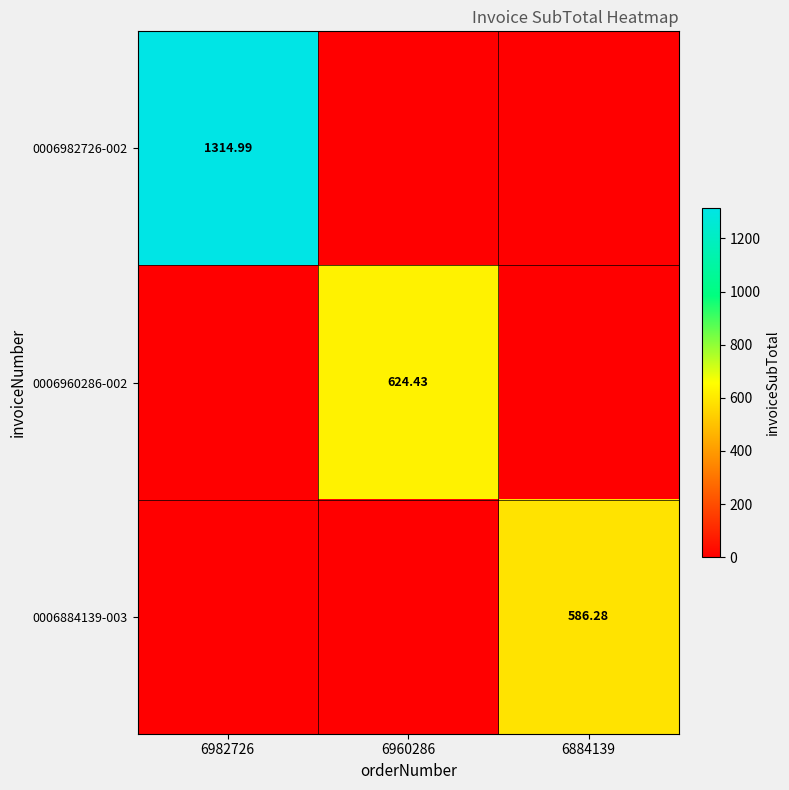

Which category has the highest value in the 0006982726-002 series?

6982726